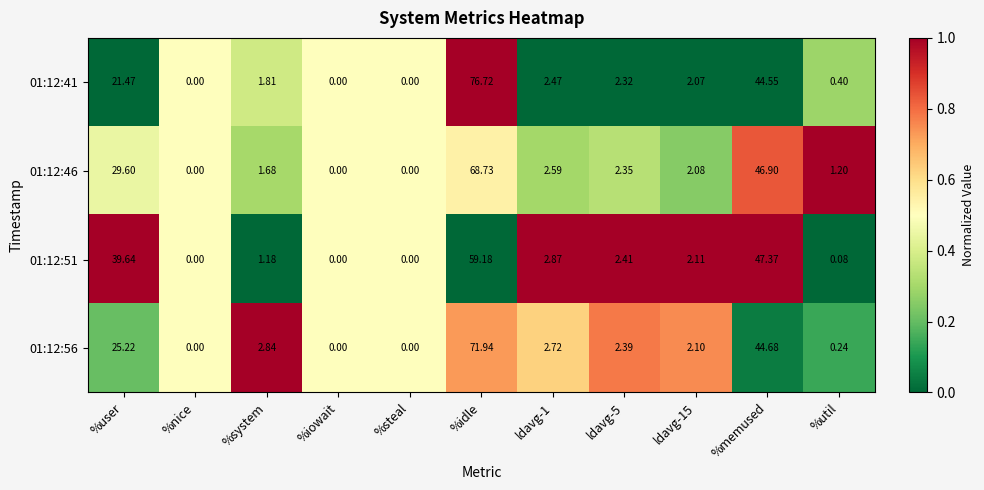

At which label does 01:12:46 first exceed 2?

%user